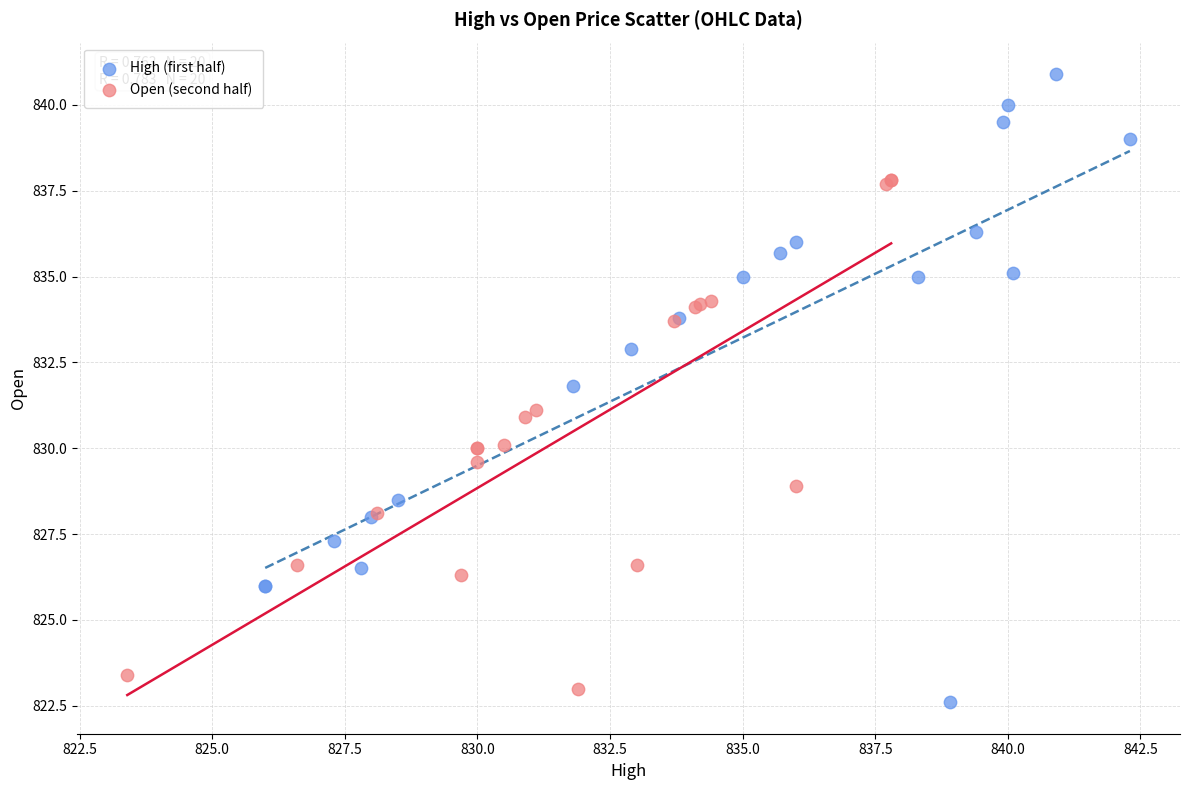

Which series has the largest Y range (max minus min)?

High (first half)